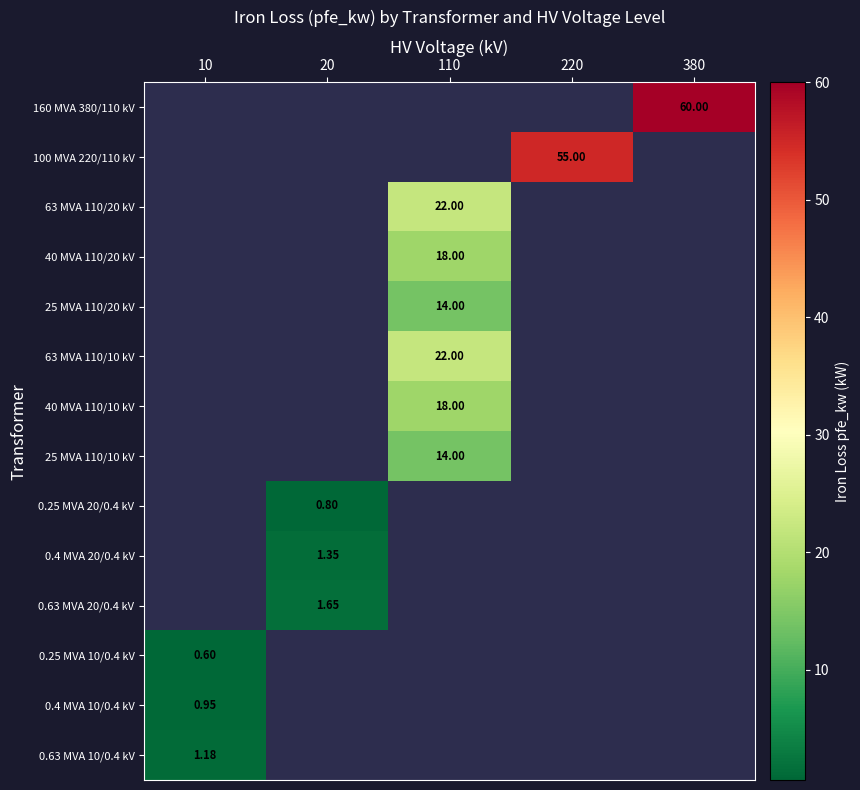

Which label corresponds to the smallest value in the chart?

10